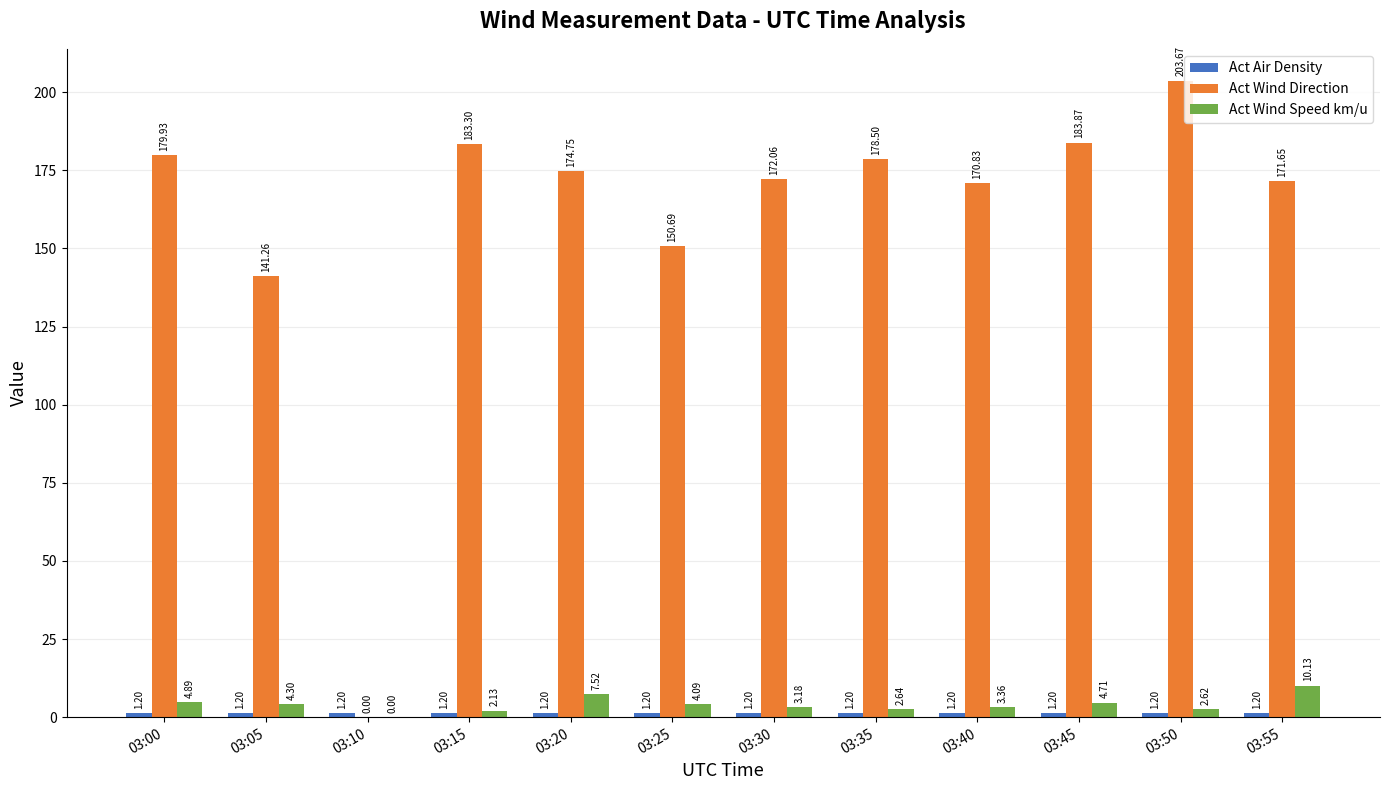

What is the greatest value displayed?

203.7